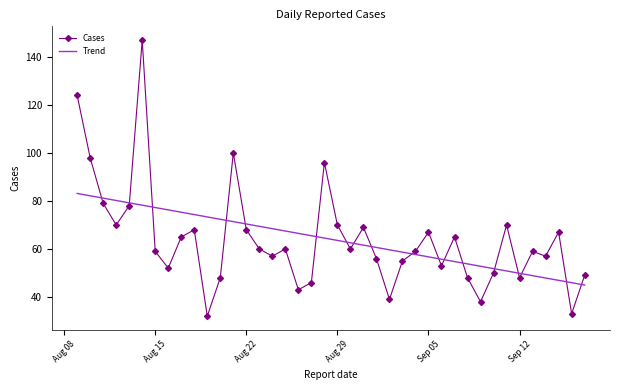

What is the maximum value for Trend?

83.1